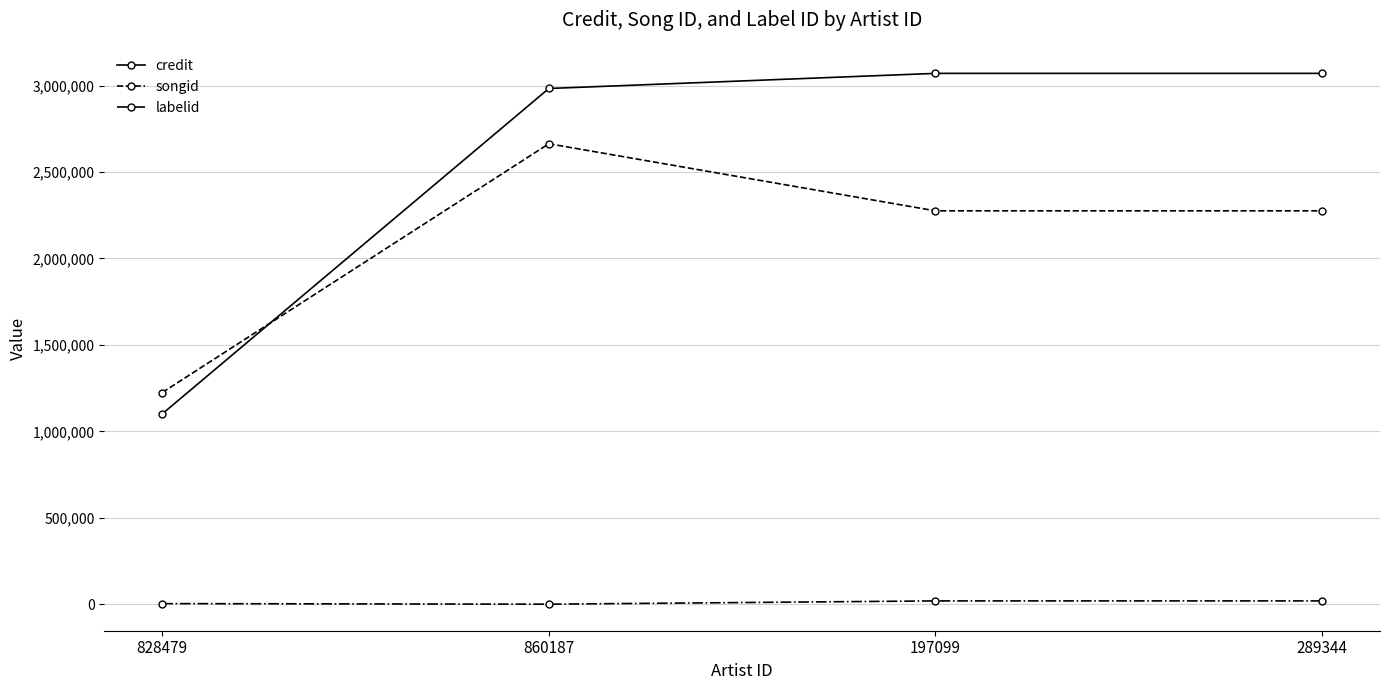

Is the value of labelid at 828479 greater than the value of songid at 860187?

No